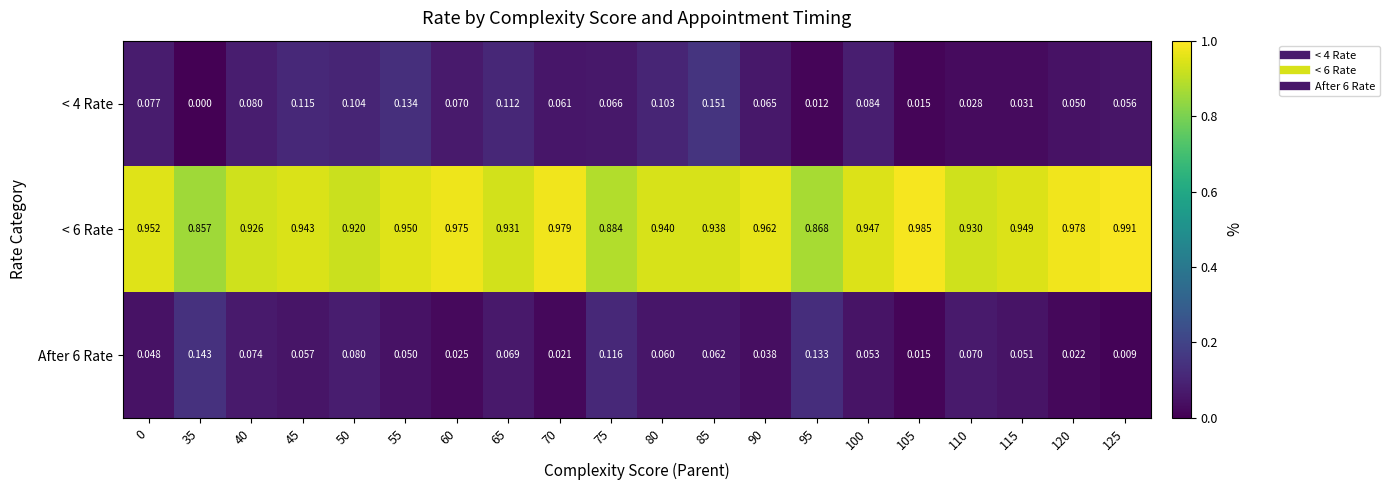

Is the value of < 4 Rate at 50 greater than the value of After 6 Rate at 95?

No